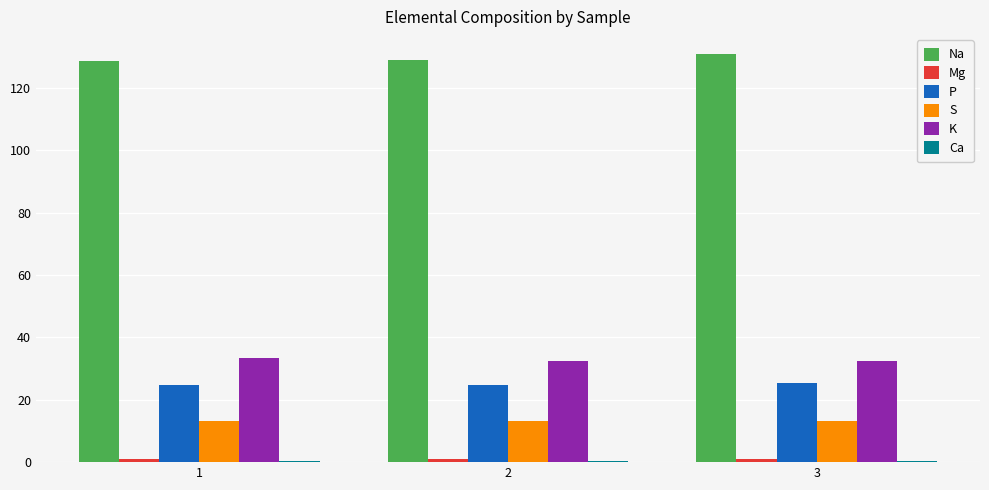

Which series has the largest total across all categories?

Na